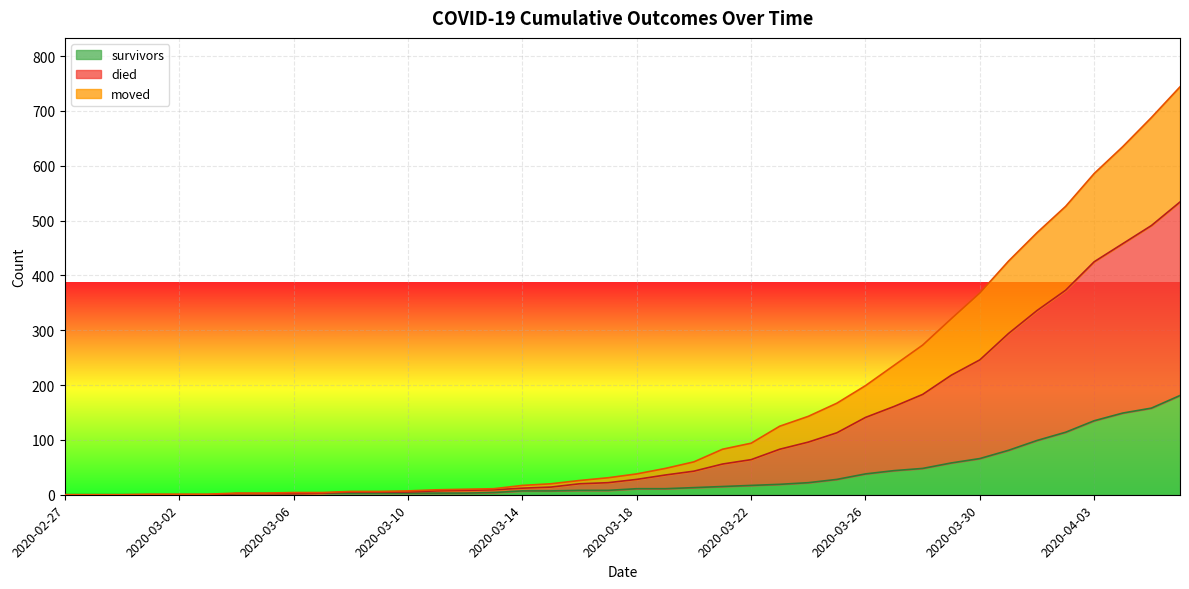

List the series in order of their overall mean, highest first.

died, moved, survivors